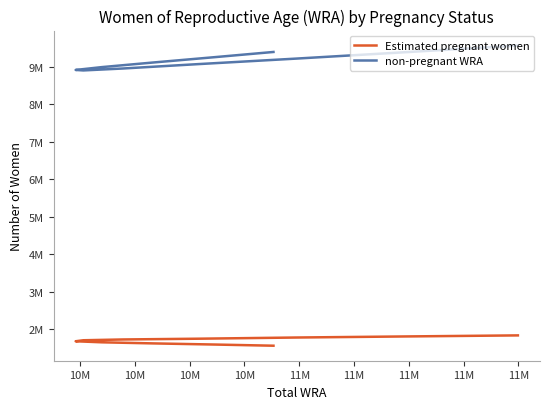

At which category is the sum across all series the highest?

10M